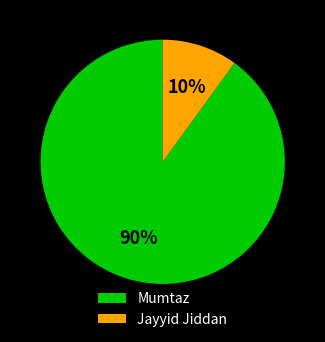

The Jayyid Jiddan slice represents 1% of the pie. True or false?

False